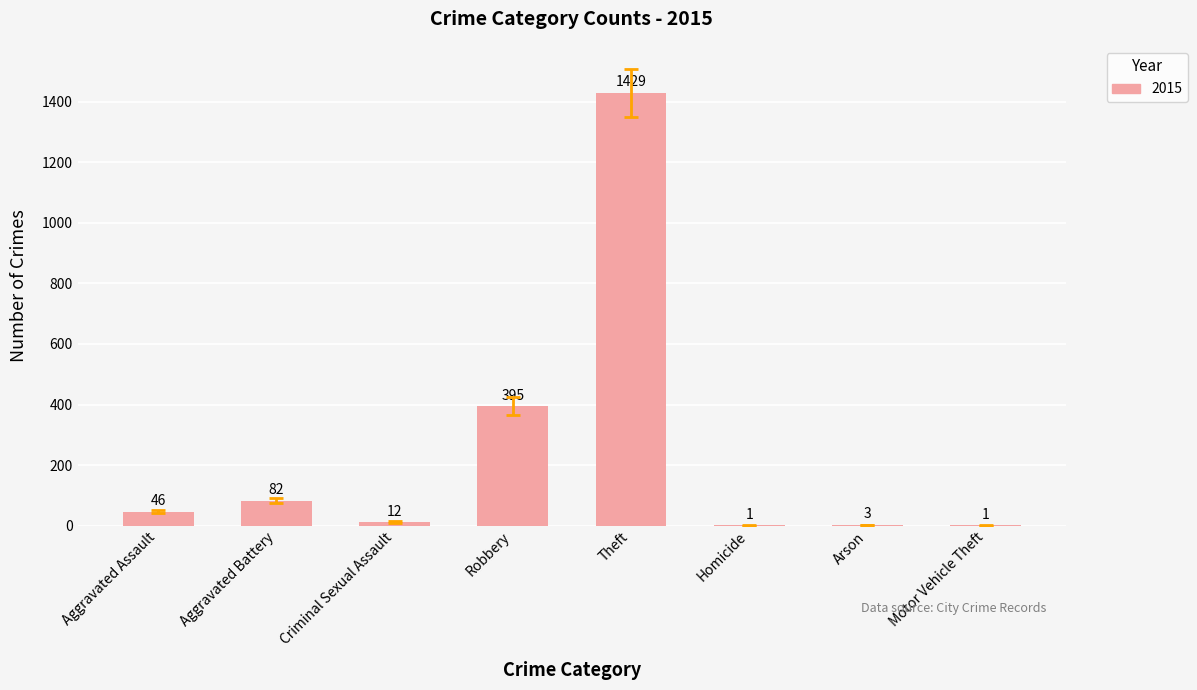

What is the maximum value shown in the chart?

1429